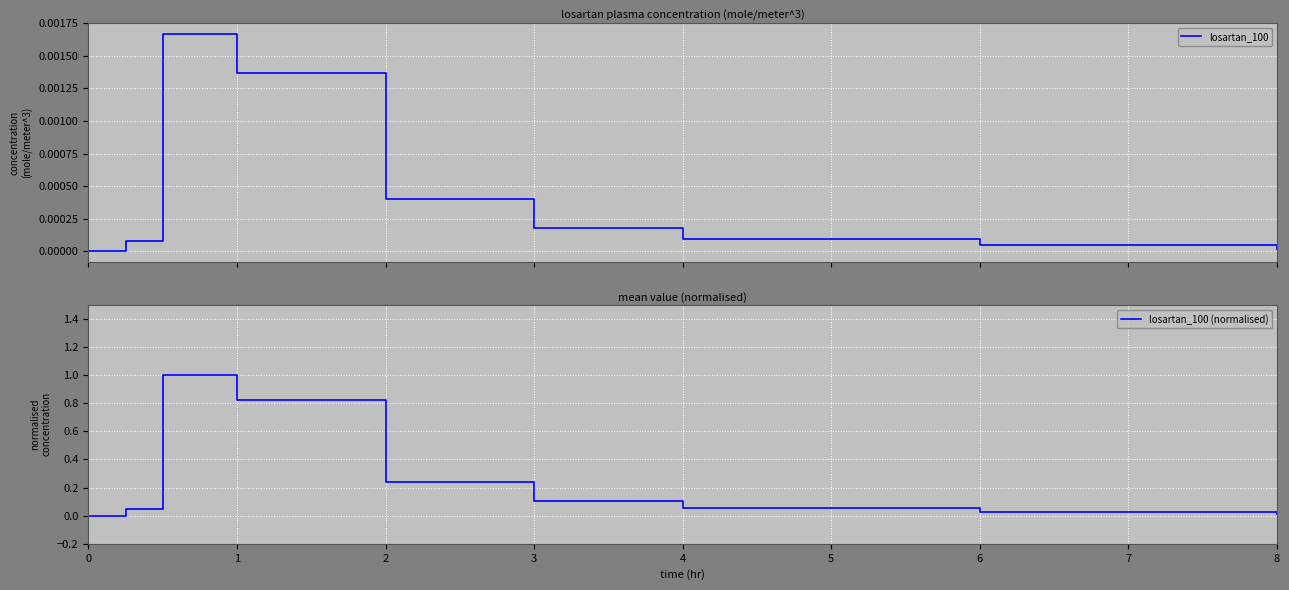

True or false: losartan_100 and losartan_100 (normalised) intersect in this chart.

False